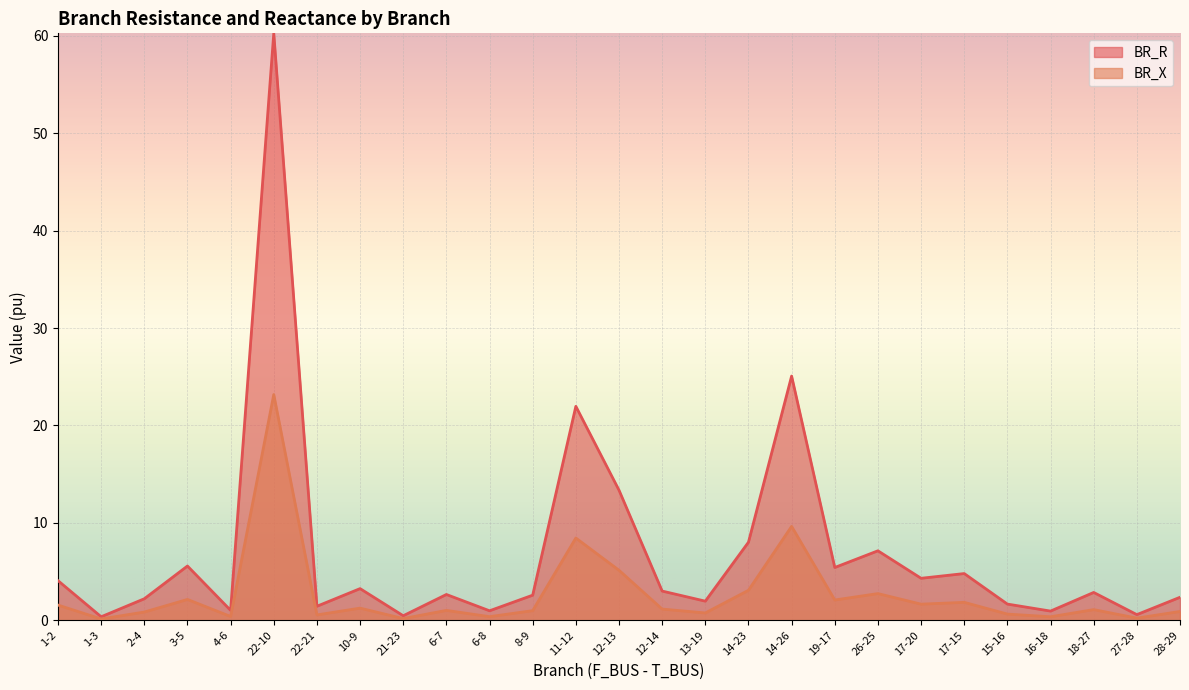

What is the label of the 4th point from the left?

3-5